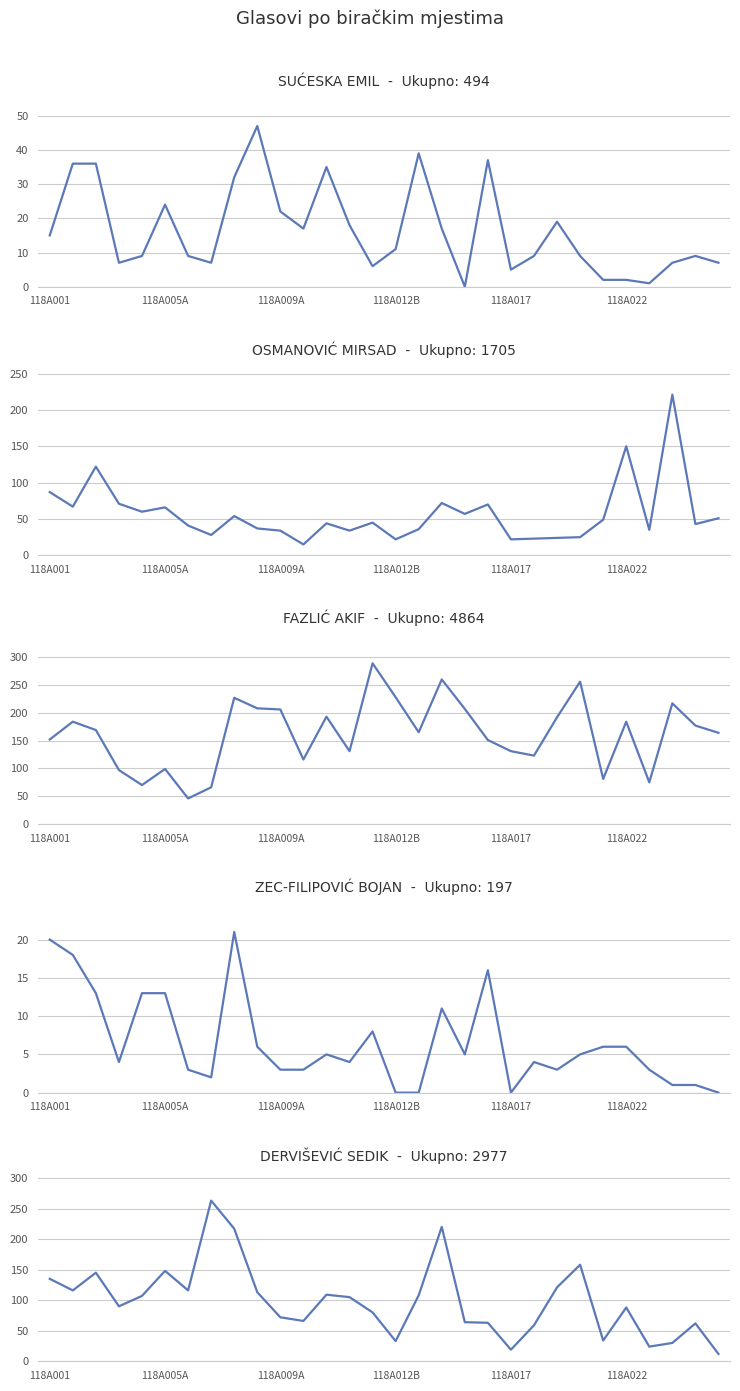

What value does the ZEC-FILIPOVIĆ BOJAN series have at 7?

2